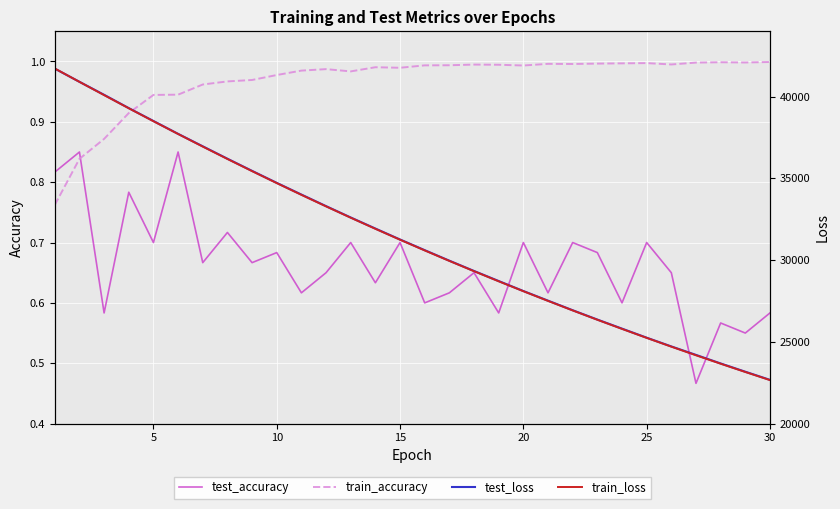

Which series has the largest total across all categories?

test_loss